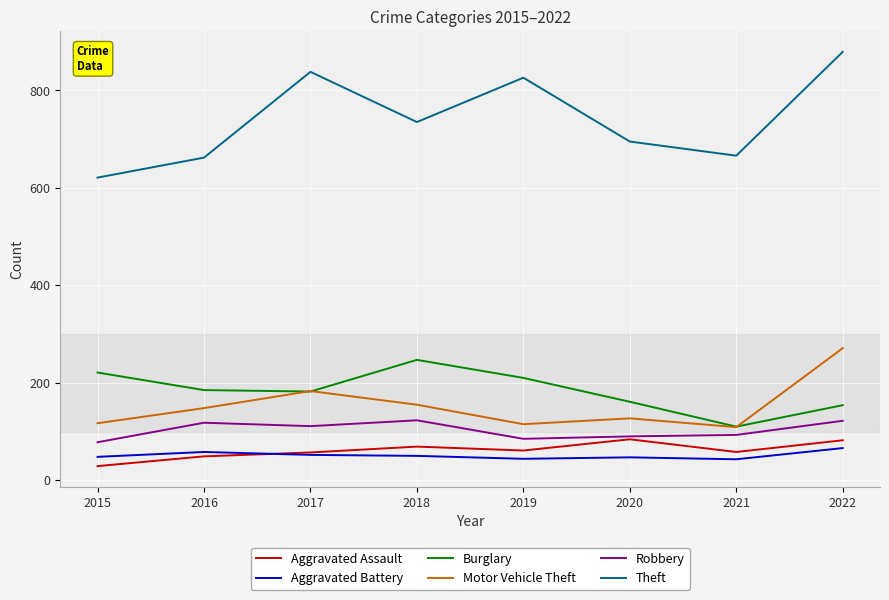

At which category does Theft reach its first local peak?

2017